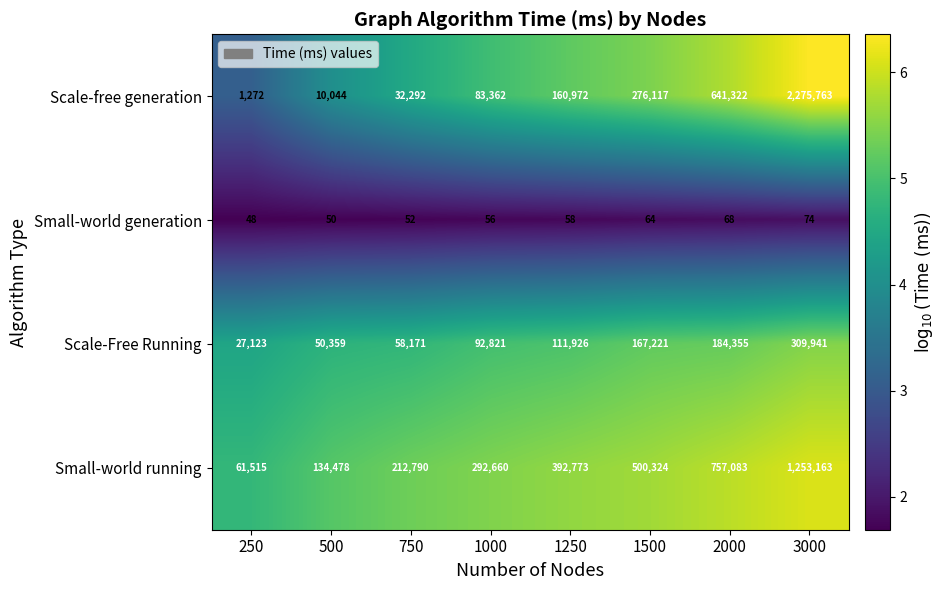

Which category has the highest value across all series?

3000